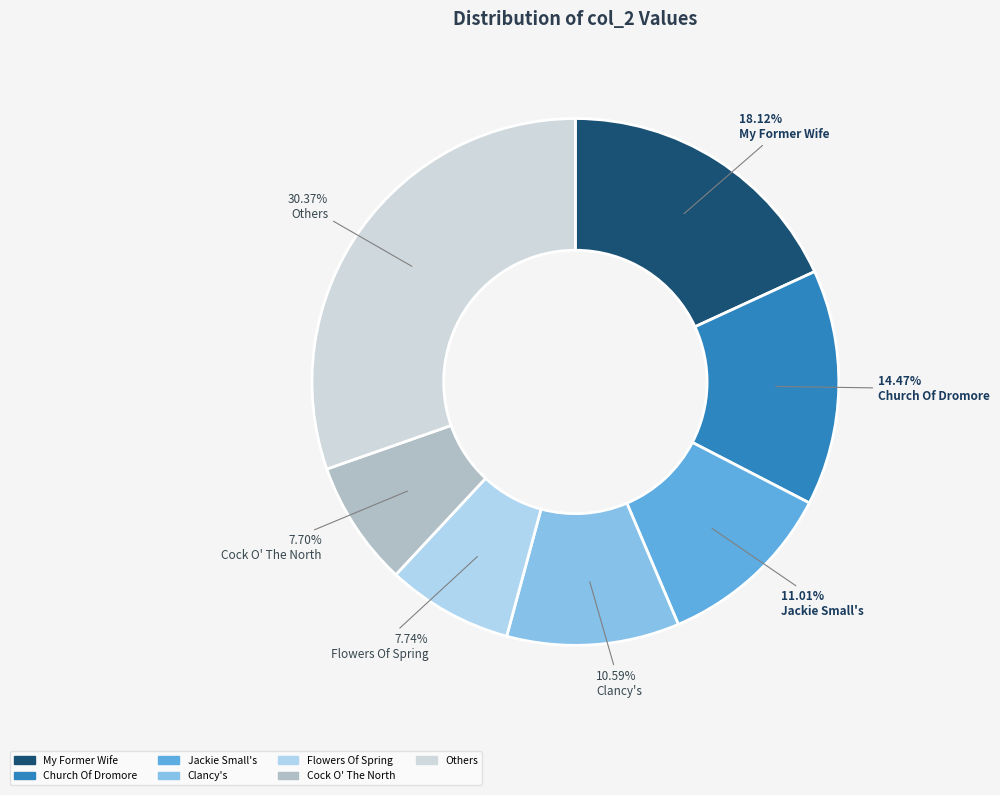

How many slices are in this pie chart?

7